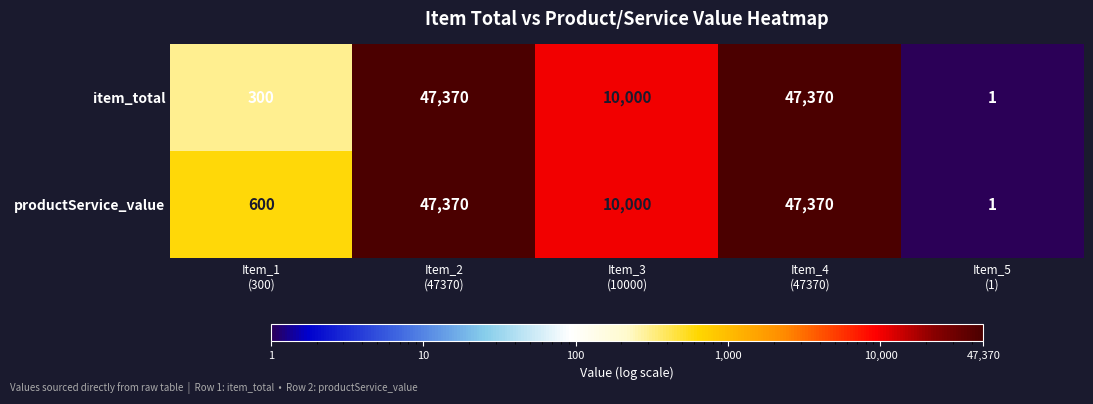

What is the maximum value for productService_value?

47370